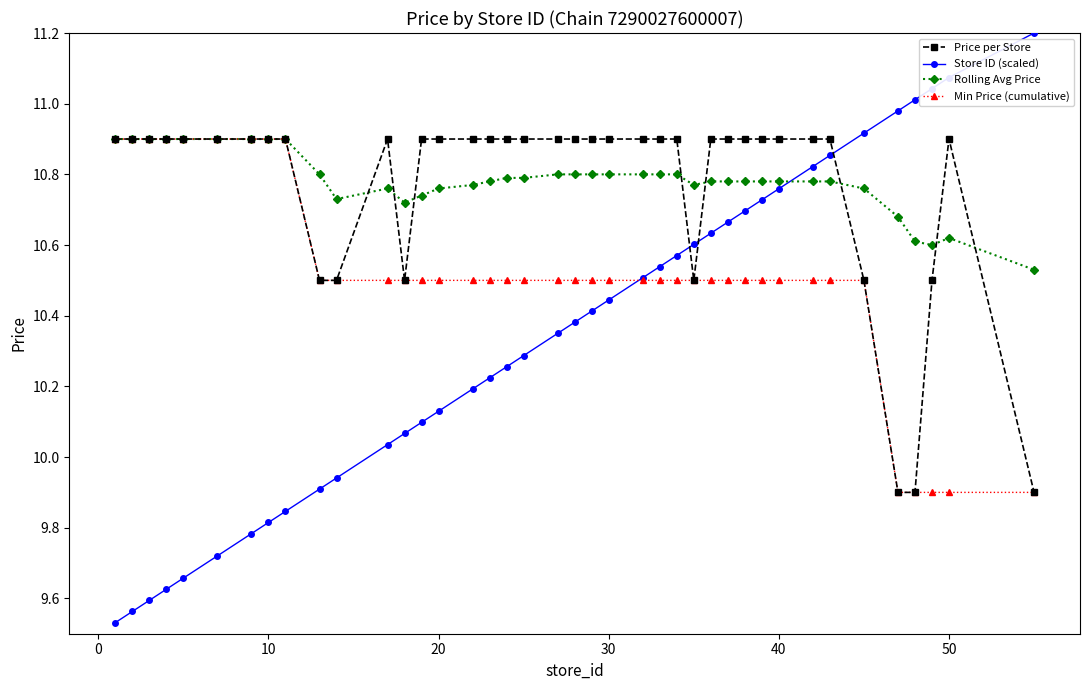

What is the greatest value displayed?

11.2